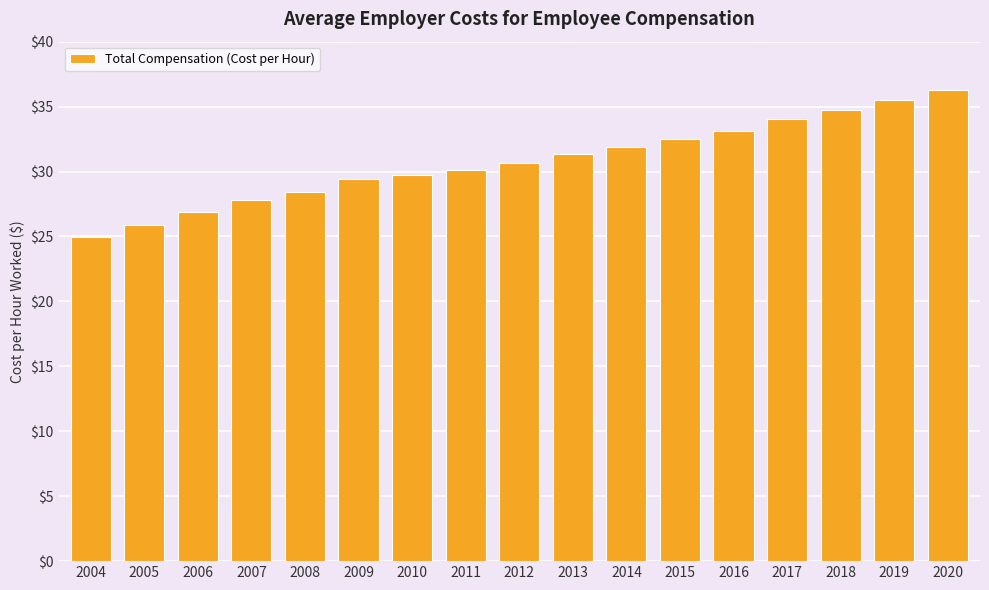

List the labels in order of value, smallest first.

2004, 2005, 2006, 2007, 2008, 2009, 2010, 2011, 2012, 2013, 2014, 2015, 2016, 2017, 2018, 2019, 2020